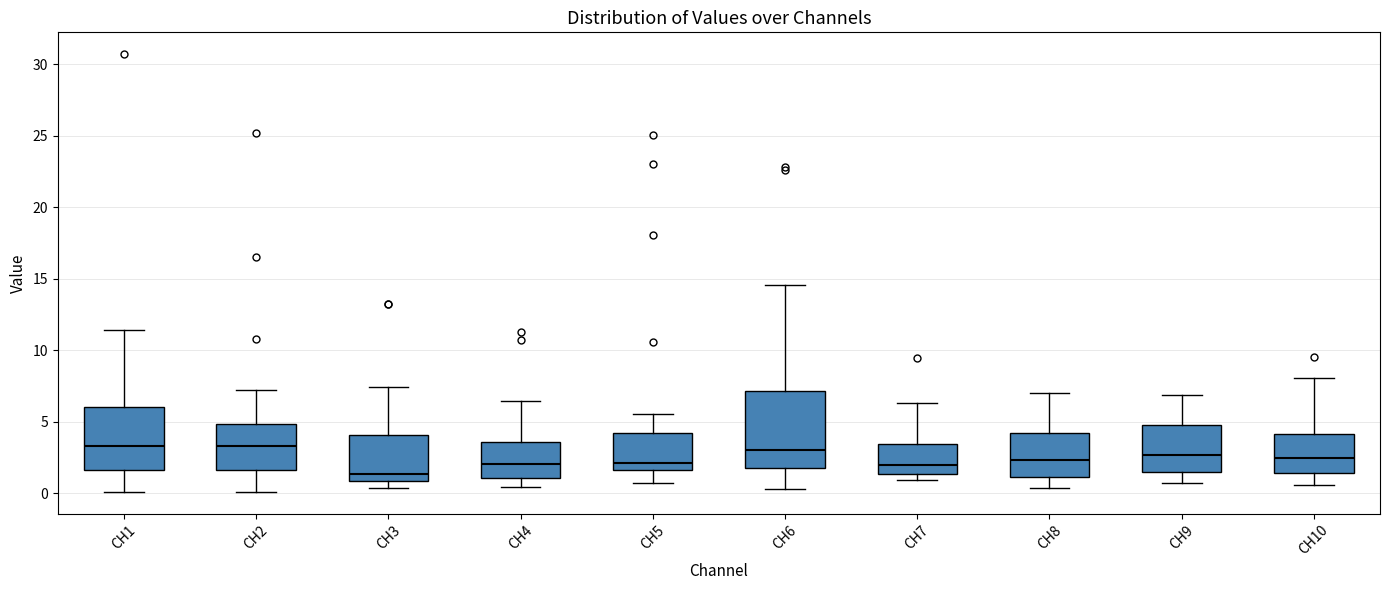

Reading left to right, read every box against the y-axis: the position of its median line, the range the box covers, and the ends of its whiskers. The values are not printed on the chart, so give them approximately, as read against the axis.

CH1: median 3.5, box 1.5 to 6.0, whiskers 0.0 to 11.5
CH2: median 3.5, box 1.5 to 5.0, whiskers 0.0 to 7.0
CH3: median 1.5, box 1.0 to 4.0, whiskers 0.5 to 7.5
CH4: median 2.0, box 1.0 to 3.5, whiskers 0.5 to 6.5
CH5: median 2.0, box 1.5 to 4.0, whiskers 0.5 to 5.5
CH6: median 3.0, box 1.5 to 7.0, whiskers 0.5 to 14.5
CH7: median 2.0, box 1.5 to 3.5, whiskers 1.0 to 6.5
CH8: median 2.5, box 1.0 to 4.0, whiskers 0.5 to 7.0
CH9: median 2.5, box 1.5 to 5.0, whiskers 0.5 to 7.0
CH10: median 2.5, box 1.5 to 4.0, whiskers 0.5 to 8.0